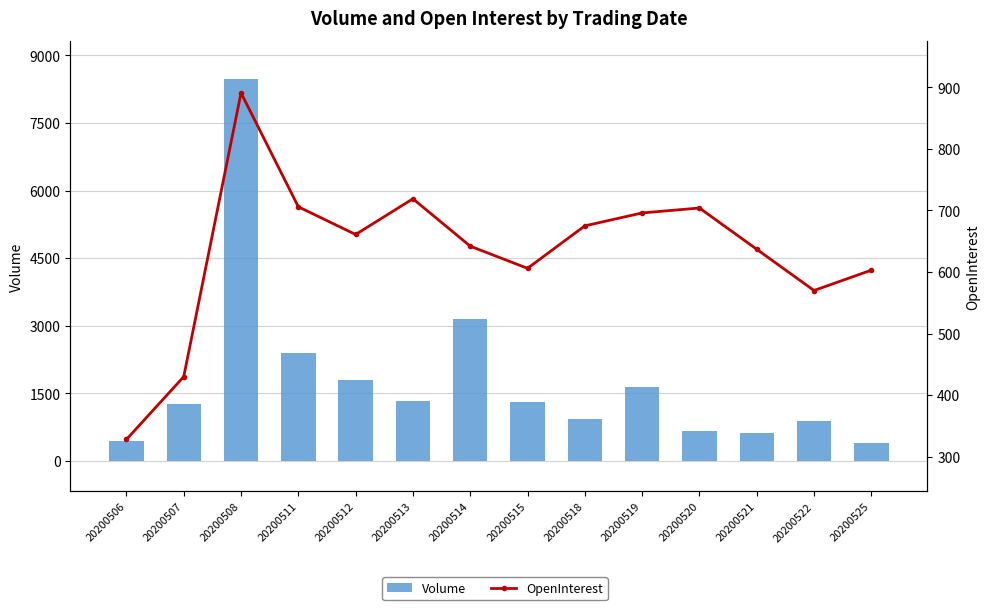

What is the difference between the maximum and second lowest values in the OpenInterest series?

461